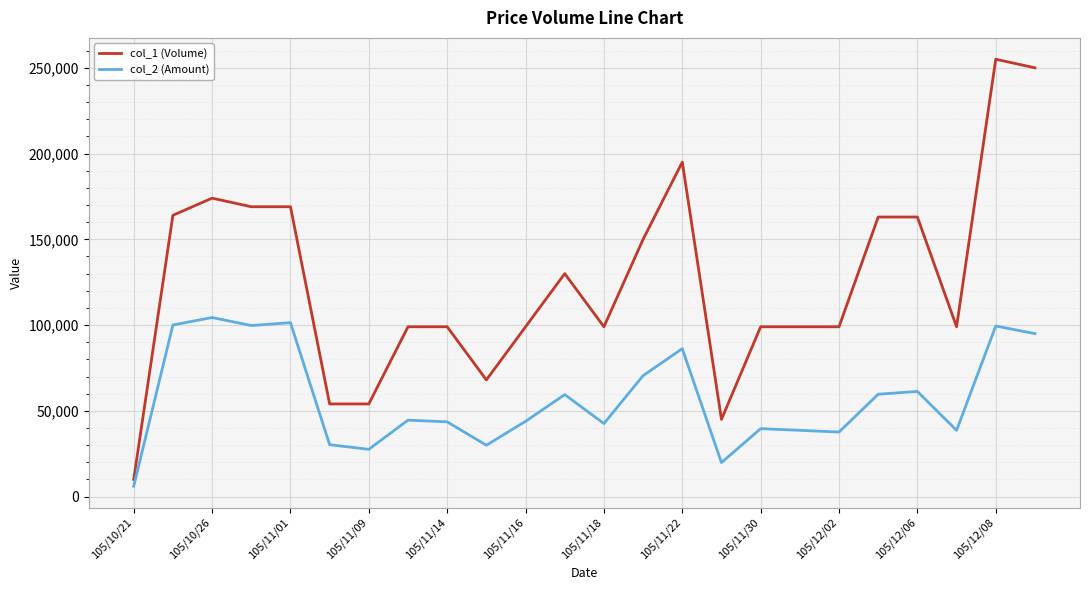

What is the lowest value of the col_2 (Amount) series?

6000